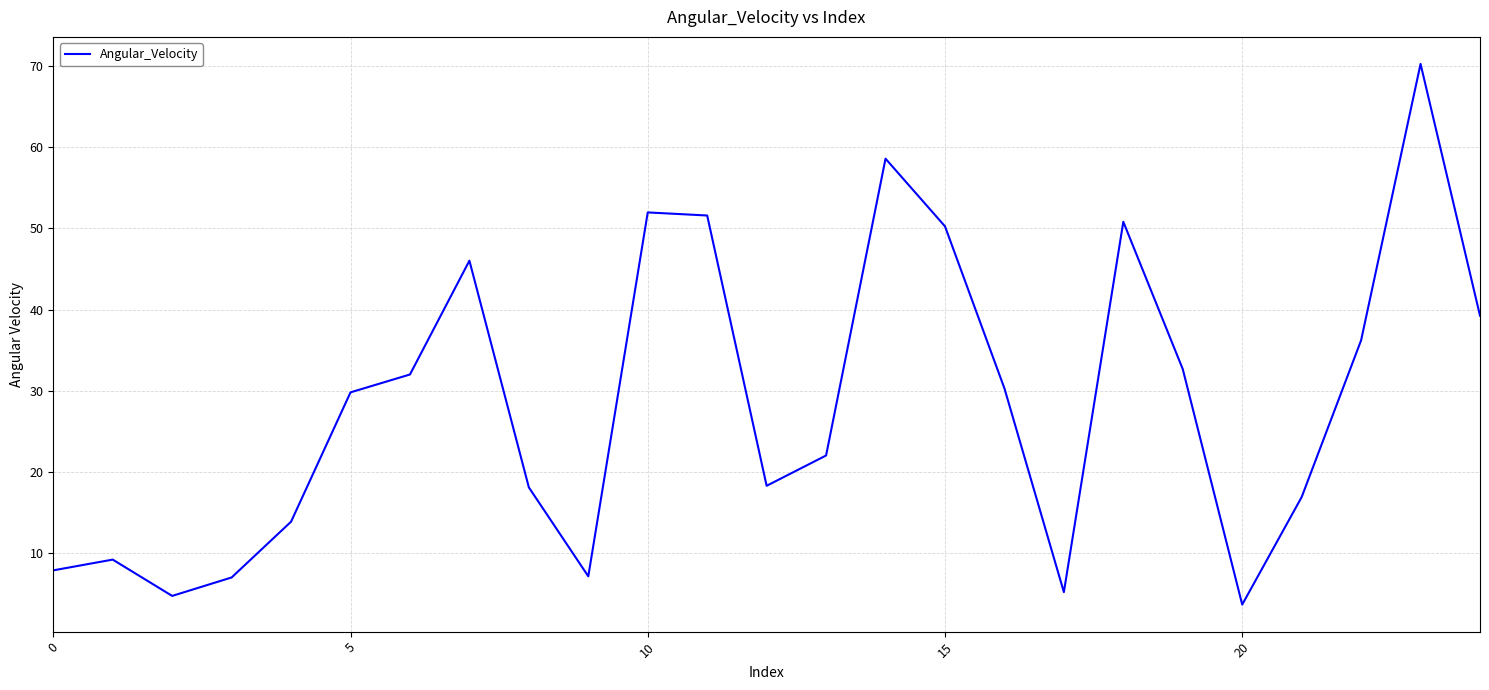

How many distinct data groups are displayed?

1